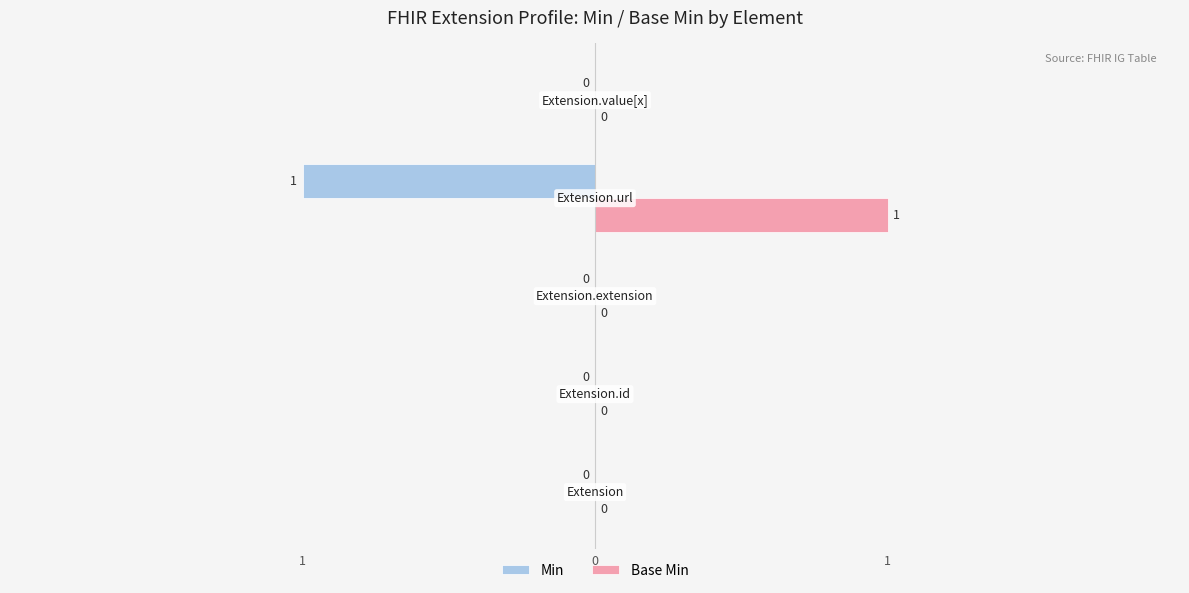

What is the sum of all Base Min values?

1